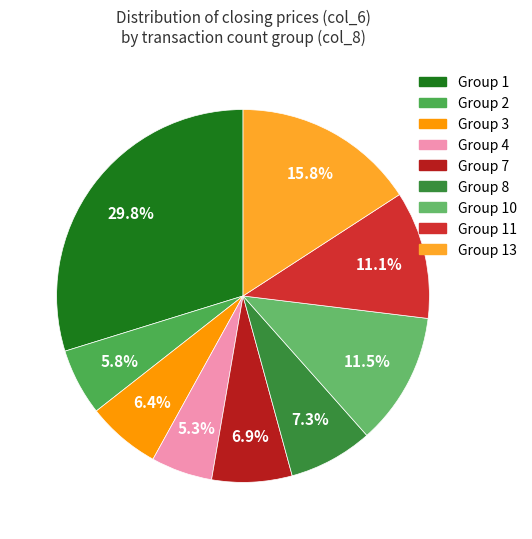

How many segments does this pie chart have?

9